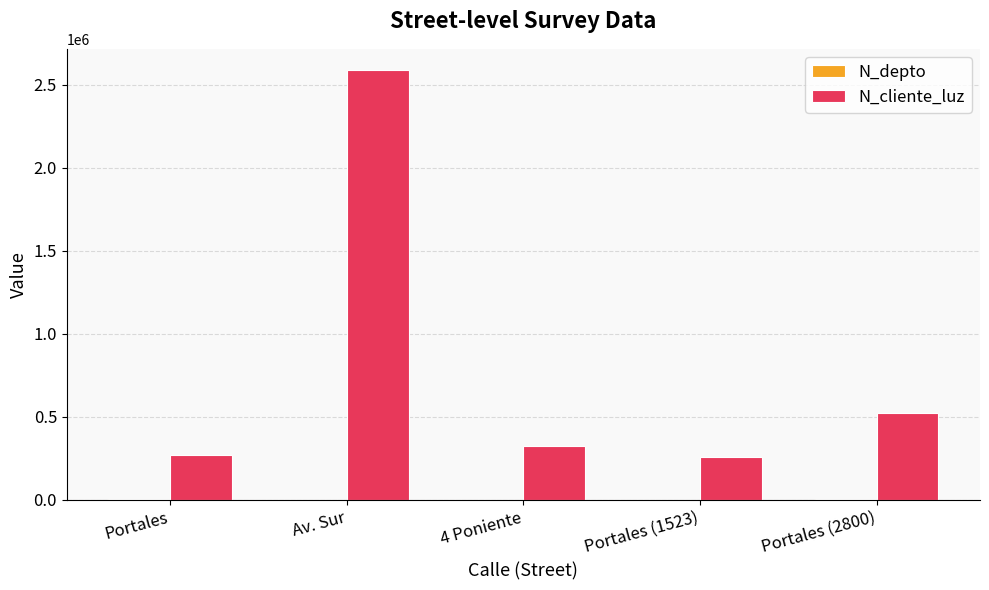

The value of N_cliente_luz at Portales is 268734. True or false?

True